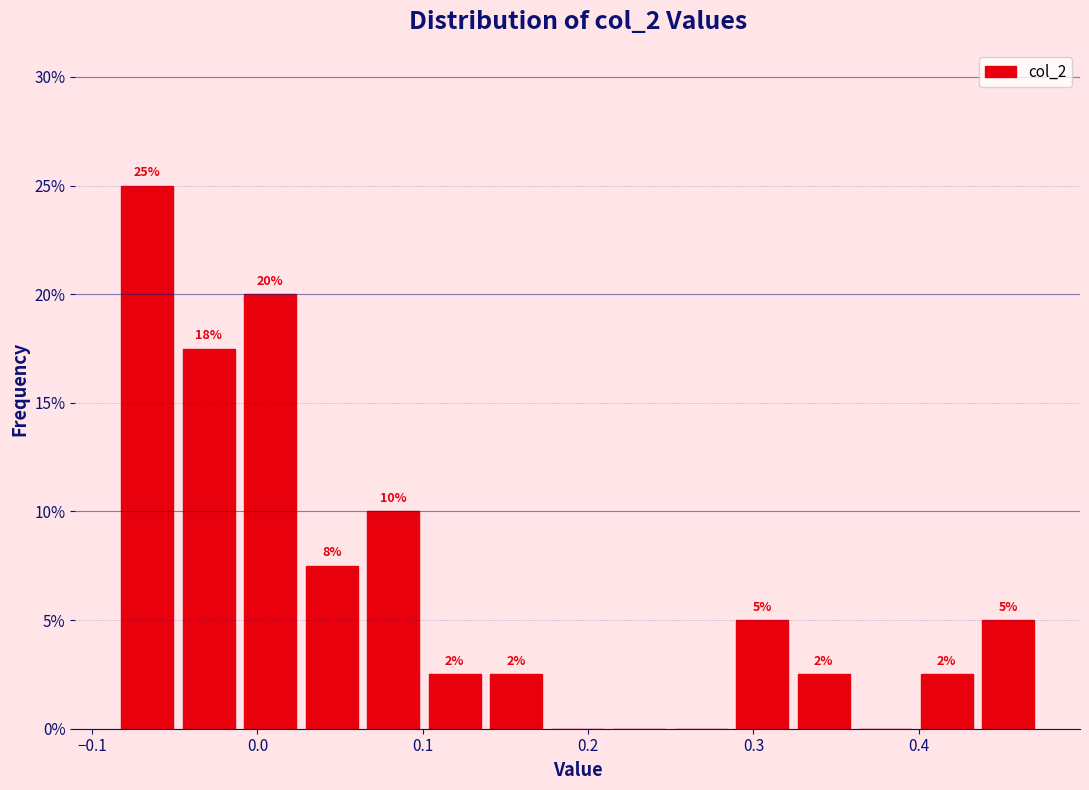

Around what value on the x-axis is the tallest bar? Give the approximate position of its centre, as read against the axis.

-0.07